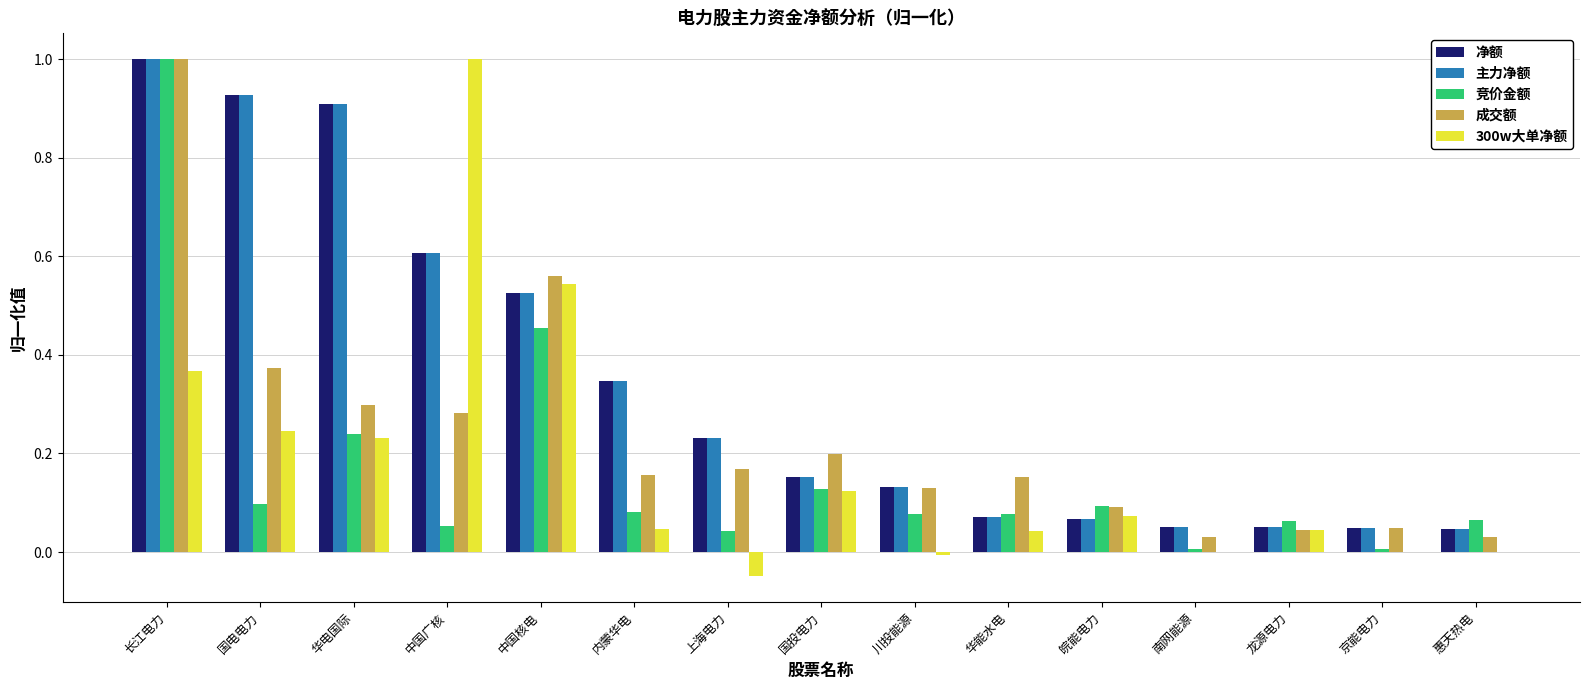

The value of 主力净额 at 南网能源 is 0.1. True or false?

True